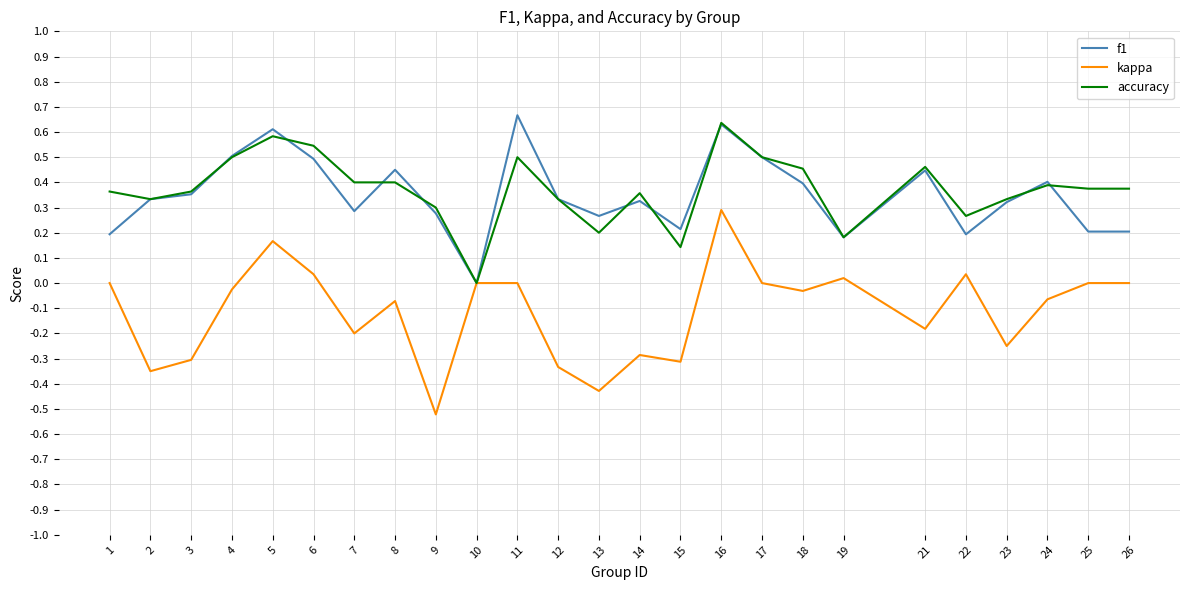

Between 13 and 14, which series saw the biggest shift?

accuracy